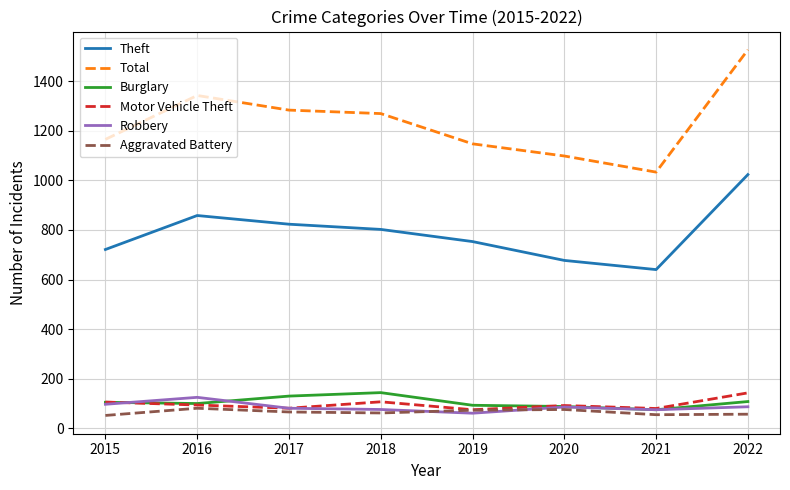

True or false: Total and Robbery cross at least once.

False